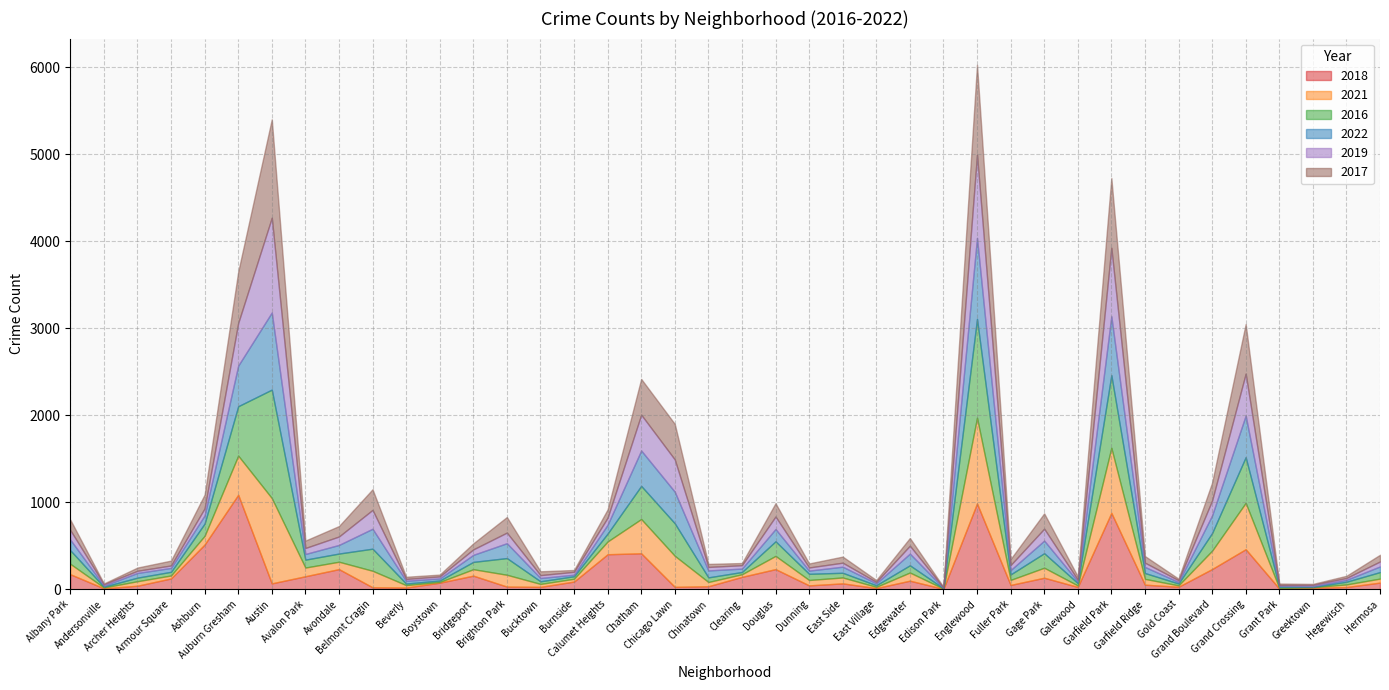

True or false: 2021 has a value of 28 at Beverly.

True